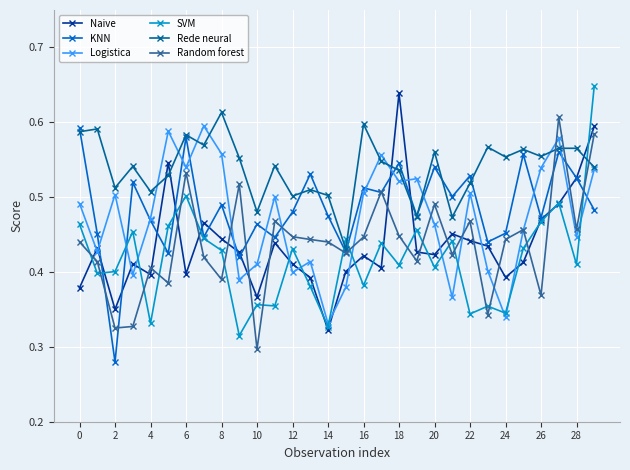

How many distinct data groups are displayed?

6